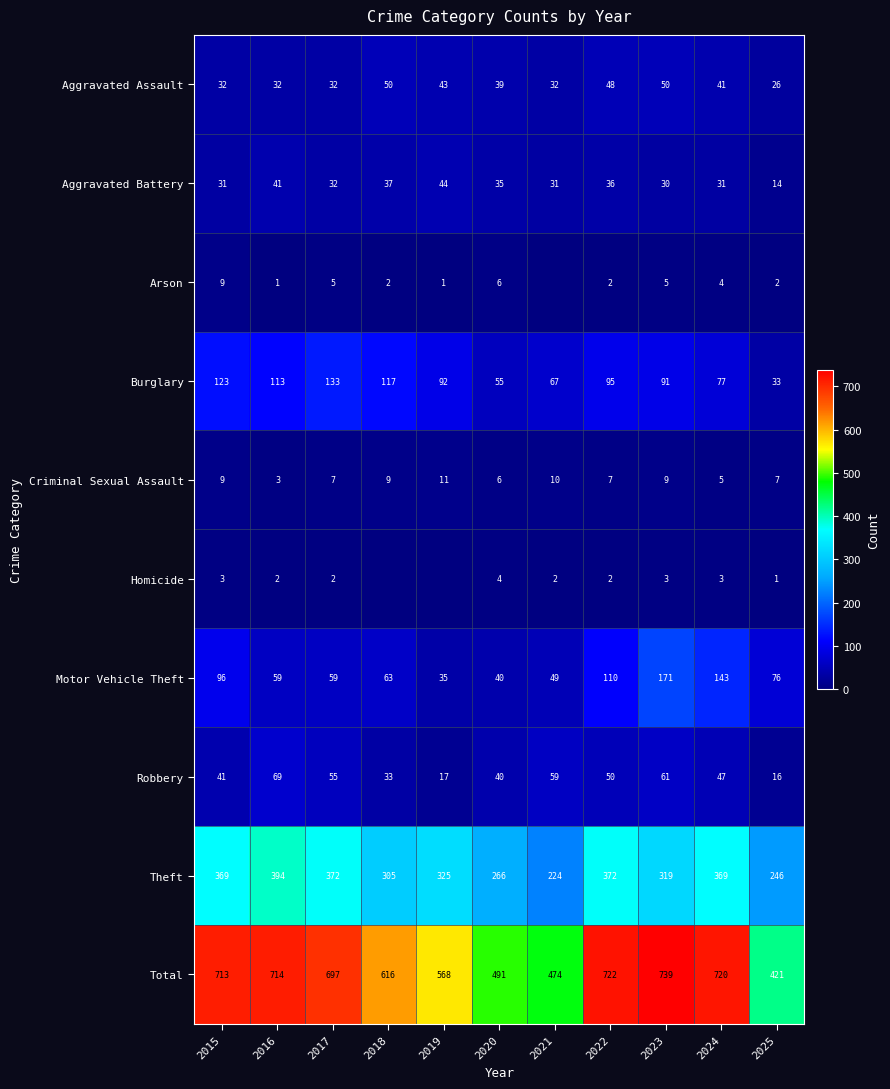

At which category does the chart reach its peak across all series?

2023